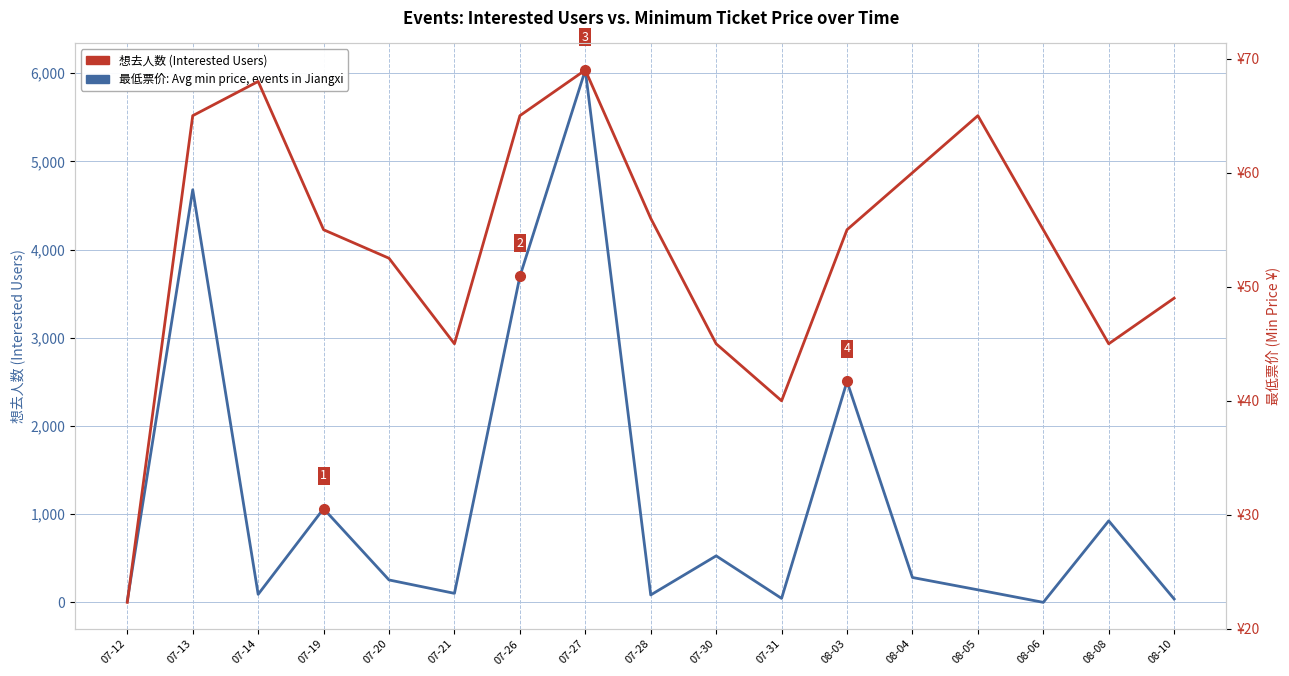

What position from the left is 08-05?

14